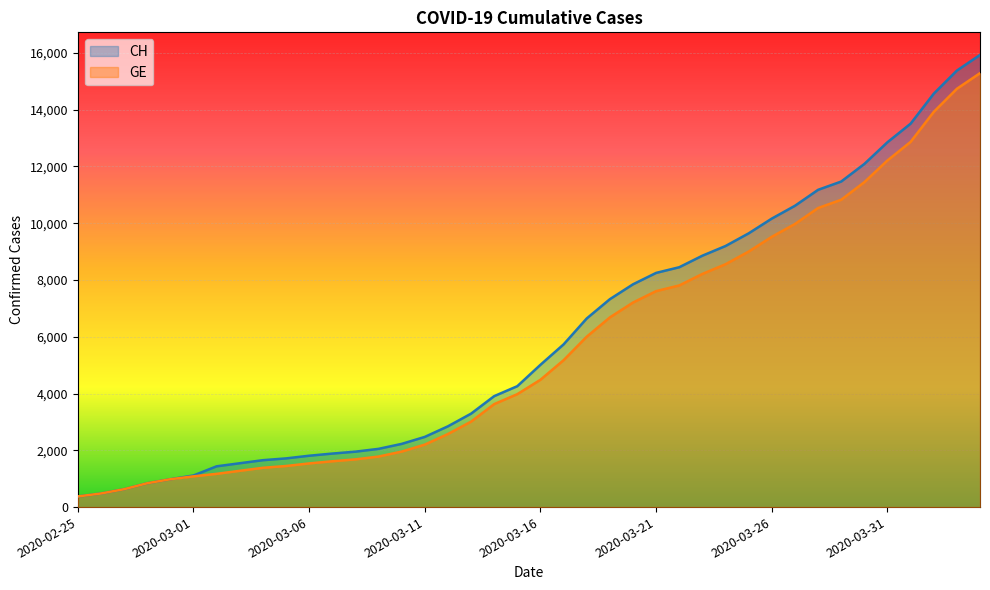

Rank the categories by CH value from lowest to highest.

2020-02-25, 2020-02-26, 2020-02-27, 2020-02-28, 2020-02-29, 2020-03-01, 2020-03-02, 2020-03-03, 2020-03-04, 2020-03-05, 2020-03-06, 2020-03-07, 2020-03-08, 2020-03-09, 2020-03-10, 2020-03-11, 2020-03-12, 2020-03-13, 2020-03-14, 2020-03-15, 2020-03-16, 2020-03-17, 2020-03-18, 2020-03-19, 2020-03-20, 2020-03-21, 2020-03-22, 2020-03-23, 2020-03-24, 2020-03-25, 2020-03-26, 2020-03-27, 2020-03-28, 2020-03-29, 2020-03-30, 2020-03-31, 2020-04-01, 2020-04-02, 2020-04-03, 2020-04-04